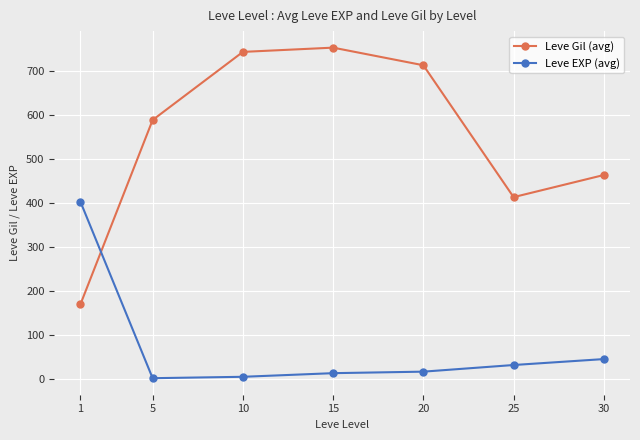

True or false: Leve EXP (avg) has more than 2 points higher than both neighbors.

False